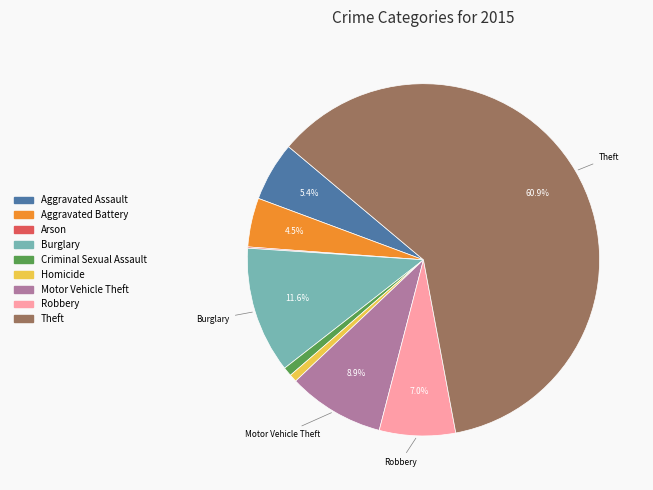

What is the largest slice in the pie chart?

Theft